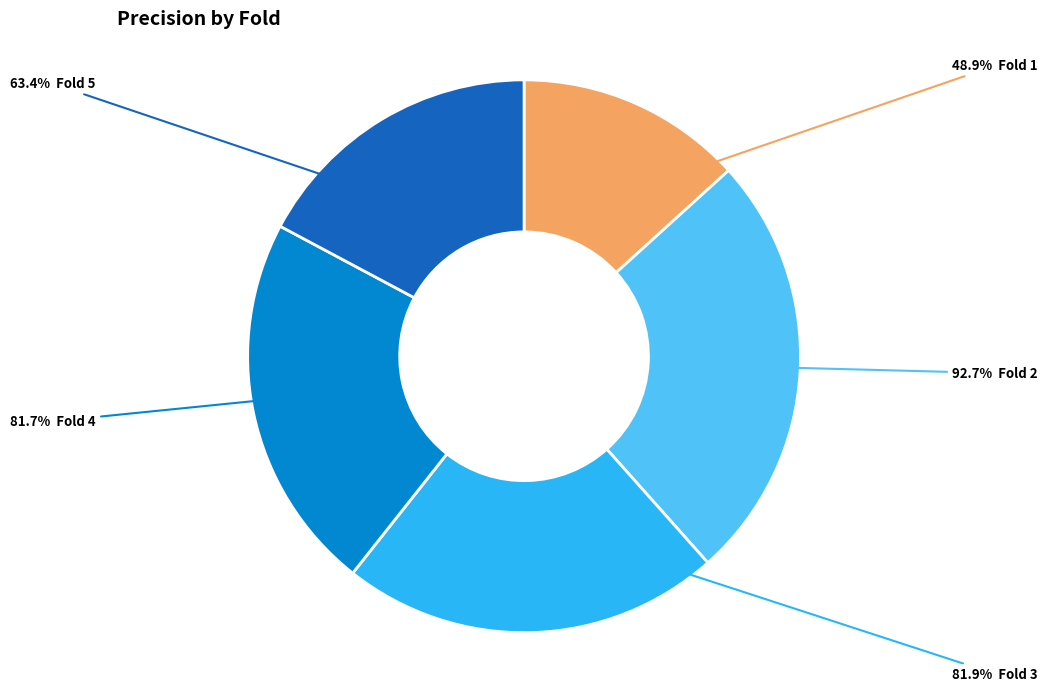

Is there a majority slice in this chart?

No